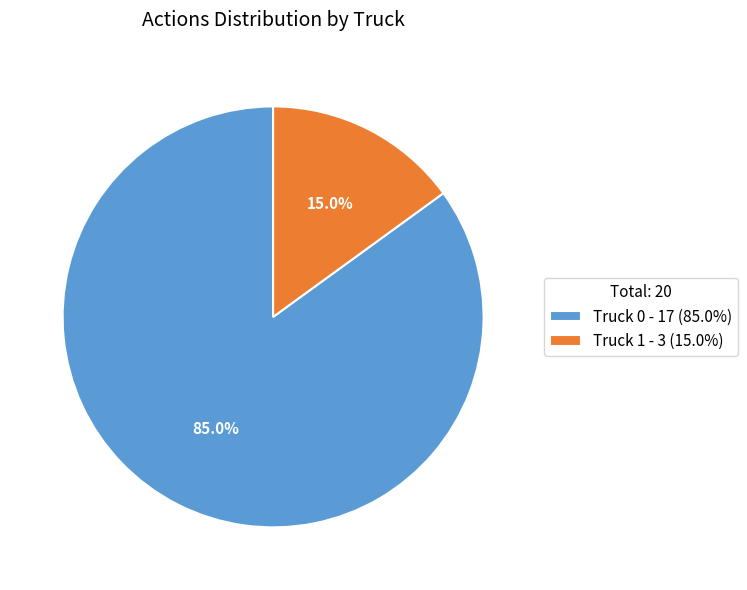

To the nearest percent, what is the difference between the Truck 0 and Truck 1 slice percentages?

70%